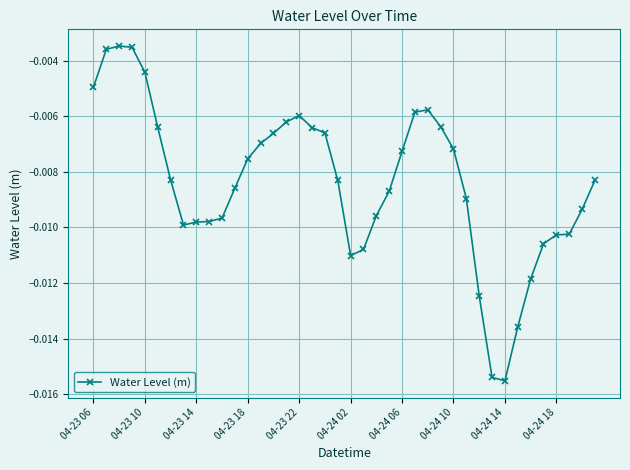

True or false: the data has more than 0 interior local peaks.

True